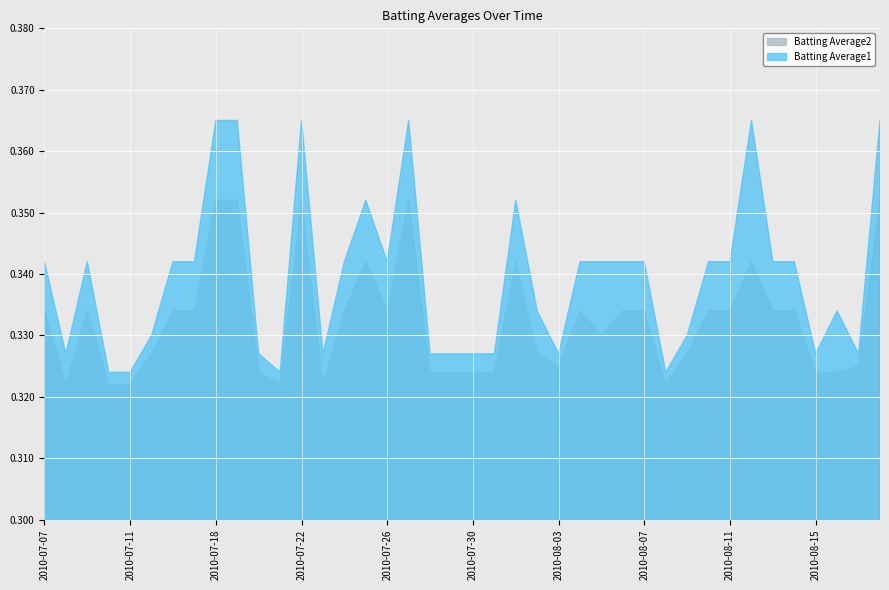

Reading right to left, list all the values displayed in this chart.

Batting Average1: 2010-08-18=0.4	2010-08-17=0.3	2010-08-16=0.3	2010-08-15=0.3	2010-08-14=0.3	2010-08-13=0.3	2010-08-12=0.4	2010-08-11=0.3	2010-08-10=0.3	2010-08-09=0.3	2010-08-08=0.3	2010-08-07=0.3	2010-08-06=0.3	2010-08-05=0.3	2010-08-04=0.3	2010-08-03=0.3	2010-08-02=0.3	2010-08-01=0.4	2010-07-31=0.3	2010-07-30=0.3	2010-07-29=0.3	2010-07-28=0.3	2010-07-27=0.4	2010-07-26=0.3	2010-07-25=0.4	2010-07-24=0.3	2010-07-23=0.3	2010-07-22=0.4	2010-07-21=0.3	2010-07-20=0.3	2010-07-19=0.4	2010-07-18=0.4	2010-07-17=0.3	2010-07-16=0.3	2010-07-15=0.3	2010-07-11=0.3	2010-07-10=0.3	2010-07-09=0.3	2010-07-08=0.3	2010-07-07=0.3
Batting Average2: 2010-08-18=0.4	2010-08-17=0.3	2010-08-16=0.3	2010-08-15=0.3	2010-08-14=0.3	2010-08-13=0.3	2010-08-12=0.3	2010-08-11=0.3	2010-08-10=0.3	2010-08-09=0.3	2010-08-08=0.3	2010-08-07=0.3	2010-08-06=0.3	2010-08-05=0.3	2010-08-04=0.3	2010-08-03=0.3	2010-08-02=0.3	2010-08-01=0.3	2010-07-31=0.3	2010-07-30=0.3	2010-07-29=0.3	2010-07-28=0.3	2010-07-27=0.4	2010-07-26=0.3	2010-07-25=0.3	2010-07-24=0.3	2010-07-23=0.3	2010-07-22=0.4	2010-07-21=0.3	2010-07-20=0.3	2010-07-19=0.4	2010-07-18=0.4	2010-07-17=0.3	2010-07-16=0.3	2010-07-15=0.3	2010-07-11=0.3	2010-07-10=0.3	2010-07-09=0.3	2010-07-08=0.3	2010-07-07=0.3